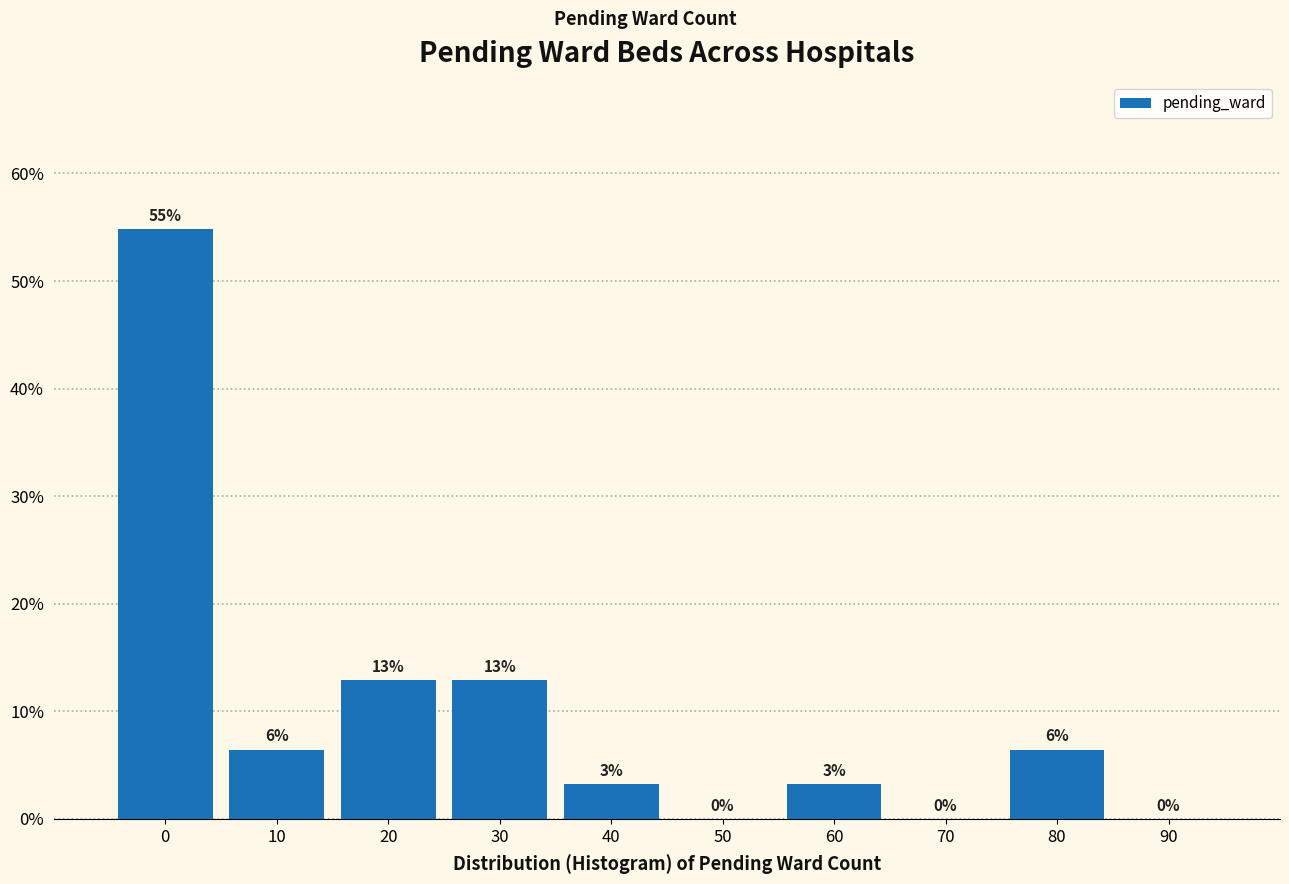

Are the bars horizontal?

No